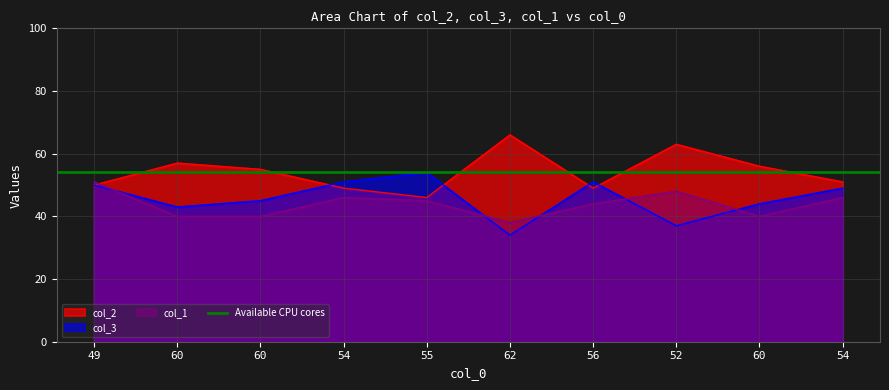

List the labels in order of col_2 value, smallest first.

55, 54, 56, 49, 54, 60, 60, 60, 52, 62